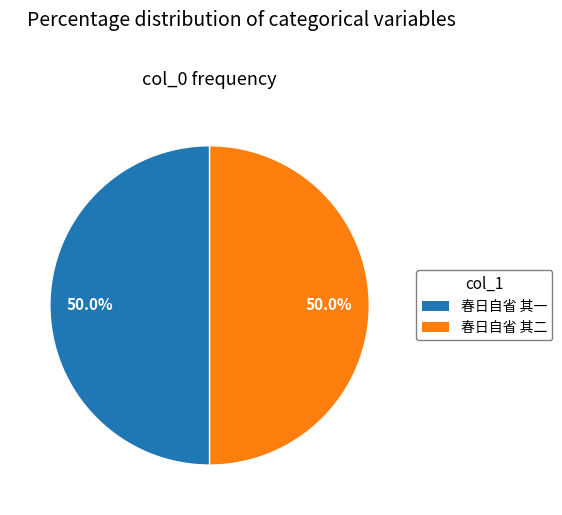

Is it true that 春日自省 其一 is 38% of the pie?

False